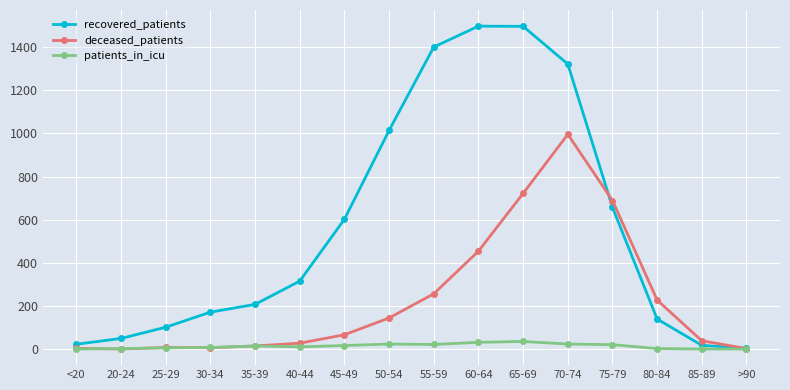

True or false: recovered_patients and deceased_patients intersect in this chart.

True